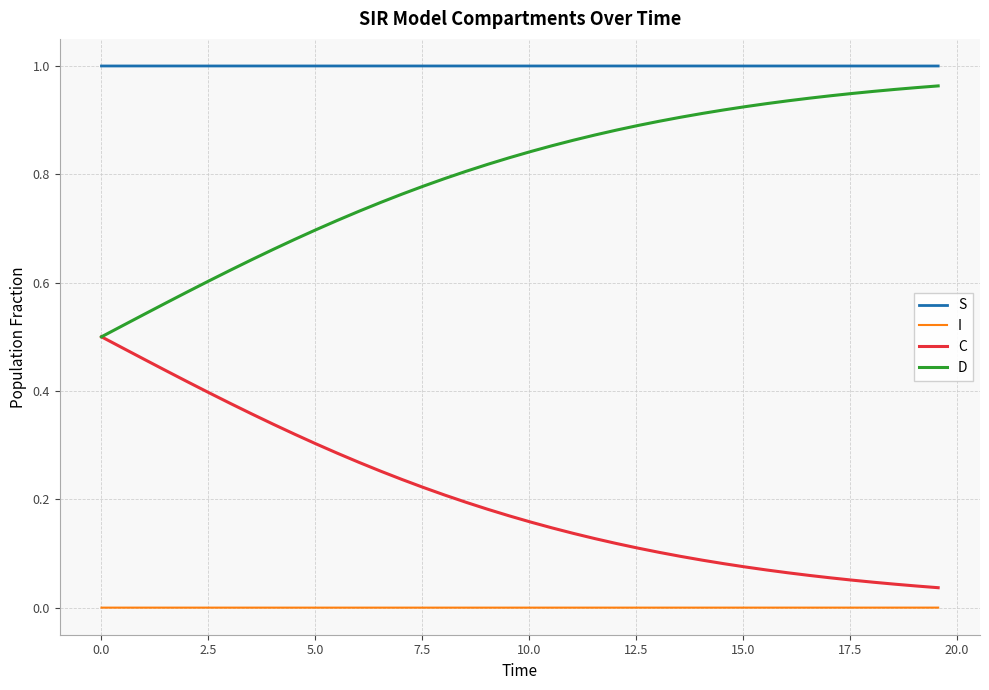

Rank the series by their average value, from highest to lowest.

S, D, C, I